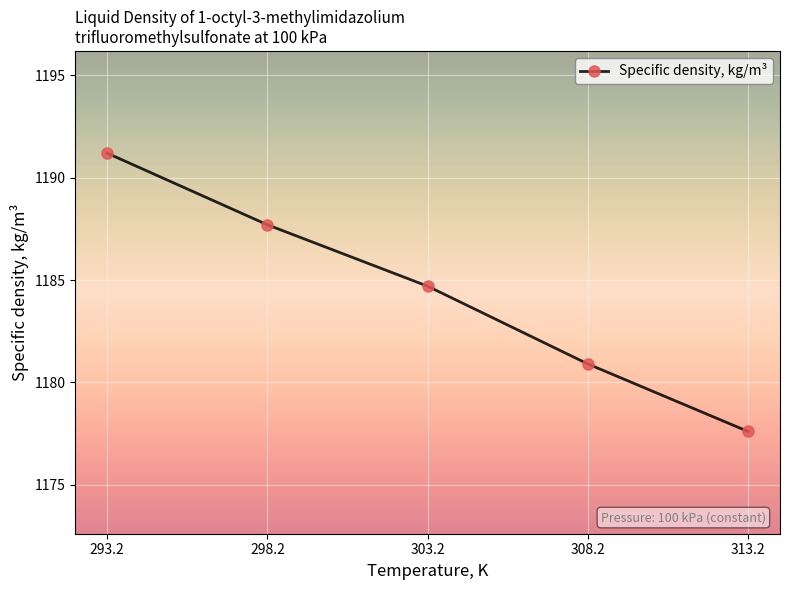

What is the average value?

1184.4